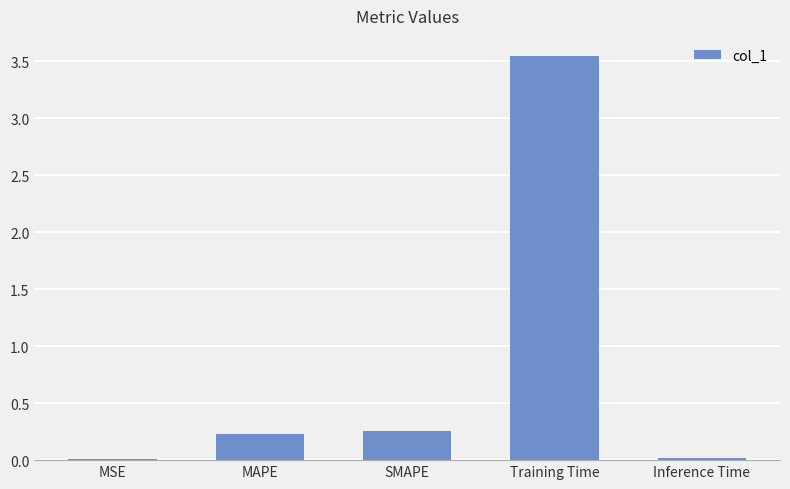

Which category has the highest value across all series?

Training Time